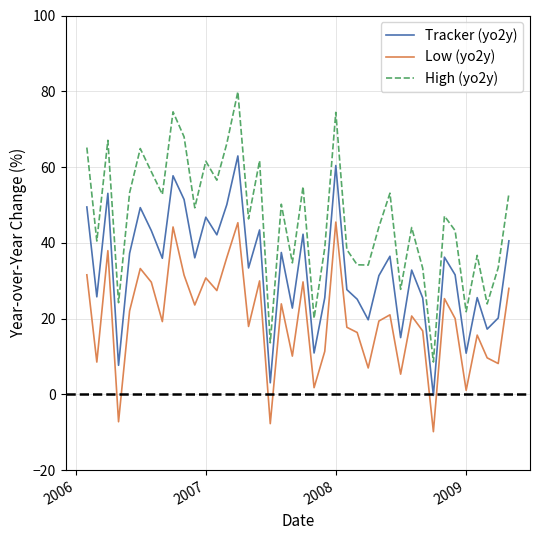

List the series in order of their overall mean, lowest first.

Low (yo2y), Tracker (yo2y), High (yo2y)